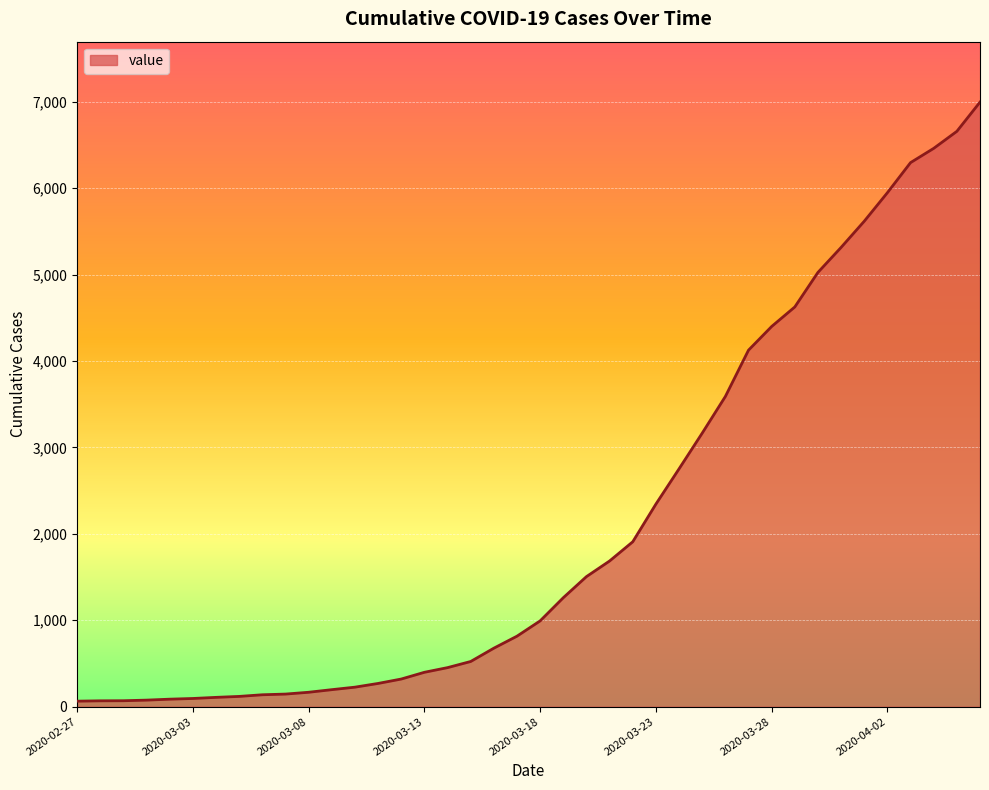

What is the difference between the maximum and minimum values?

6931